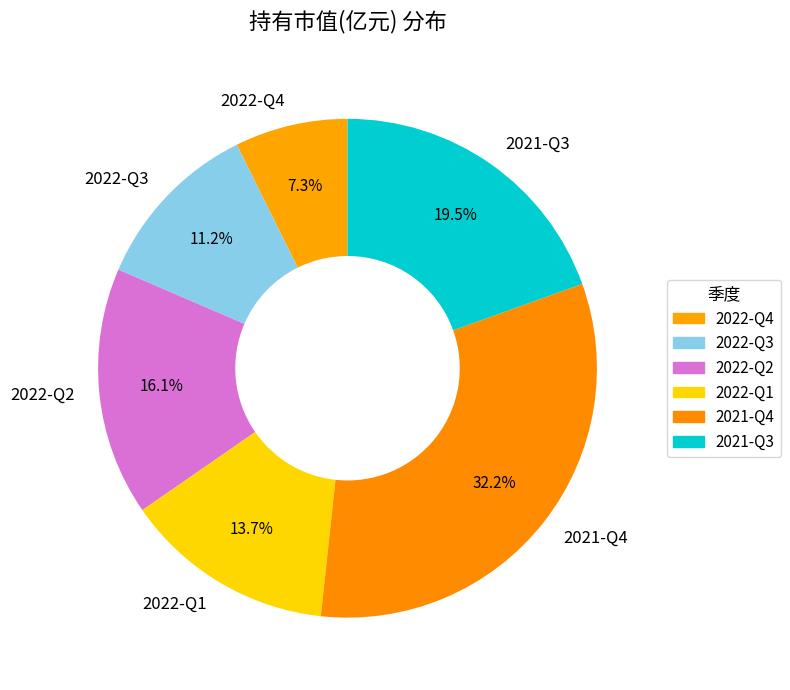

What portion of the pie excludes 2022-Q3?

88.8%